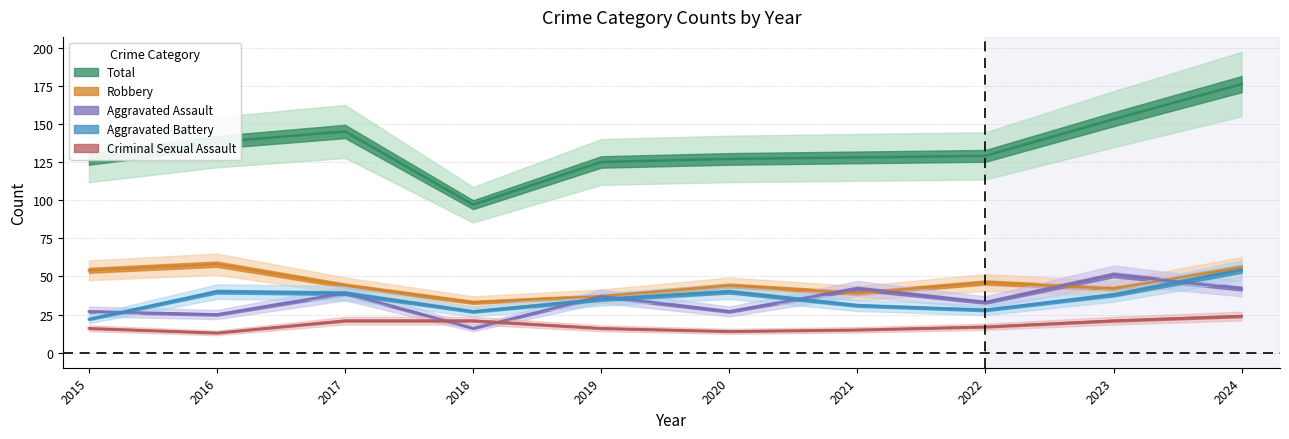

True or false: Criminal Sexual Assault and Aggravated Assault cross at least once.

True